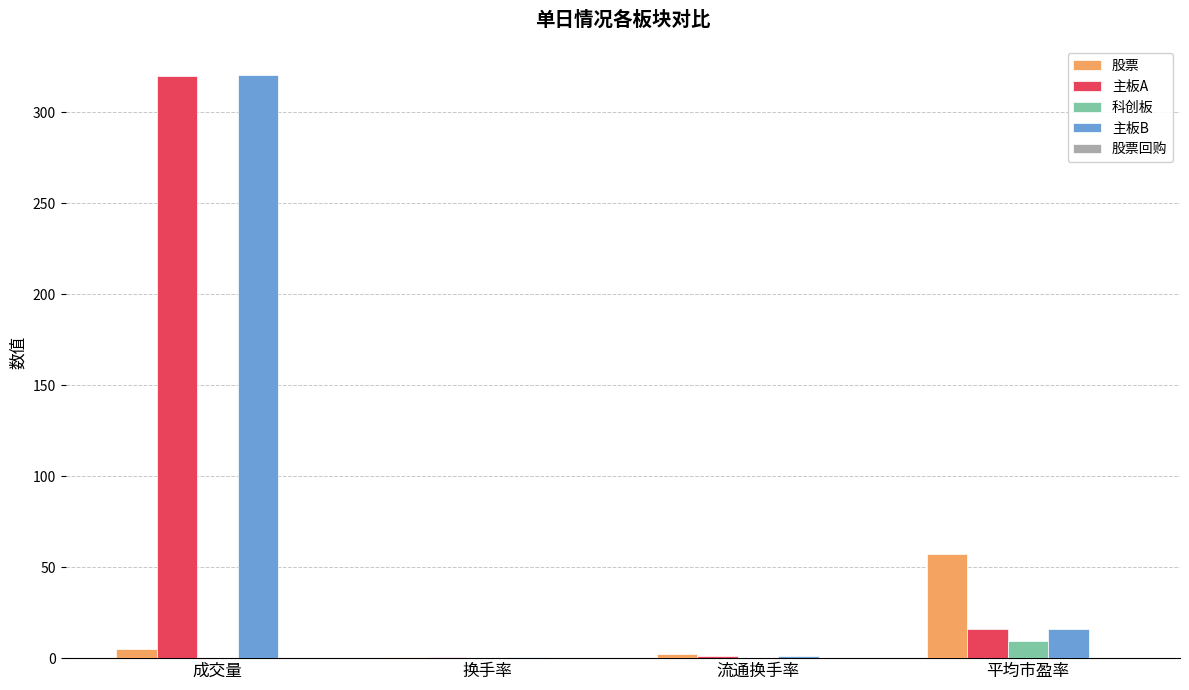

Are the bars horizontal?

No